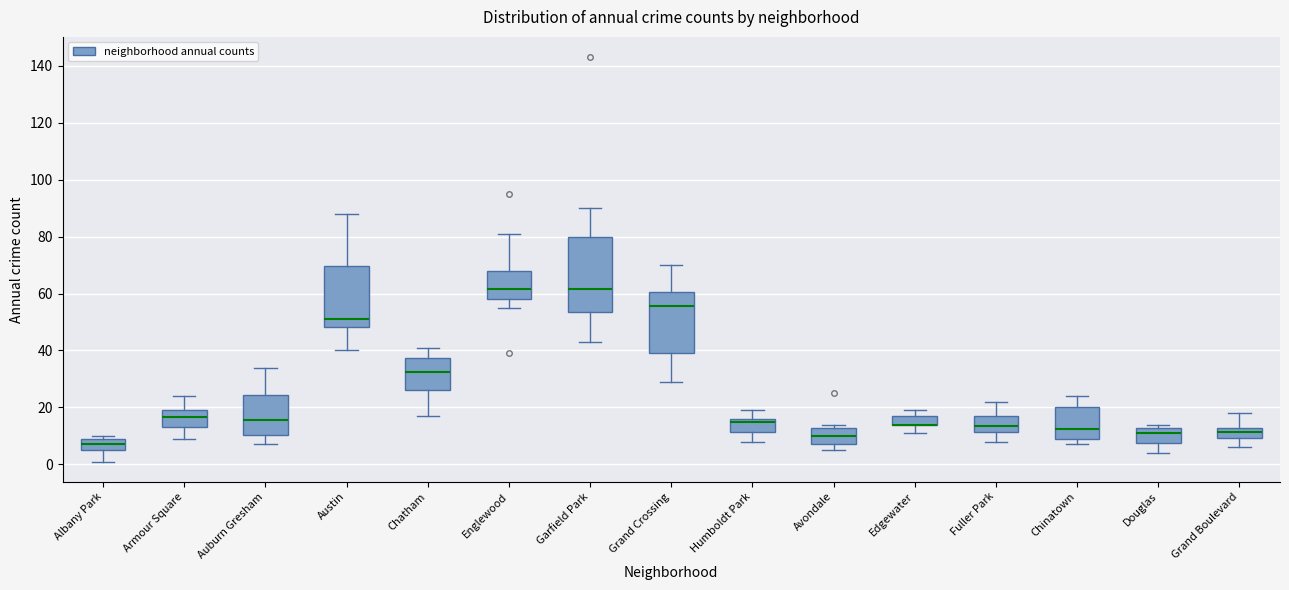

Which box is the tallest, from its lower edge to its upper edge?

Garfield Park